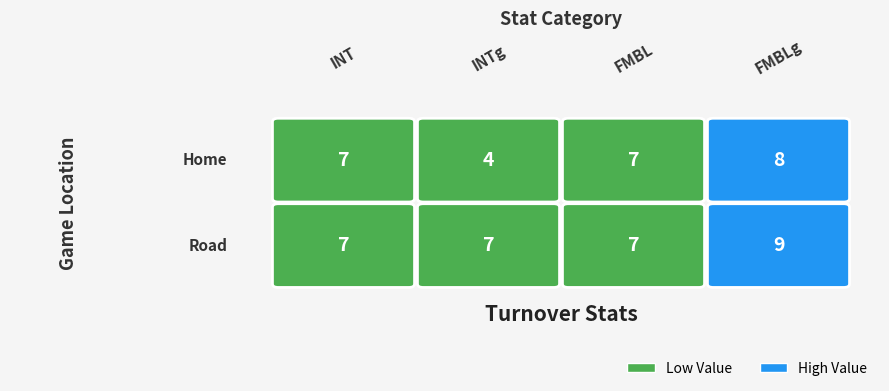

True or false: Road has a value of 7 at 2.

True